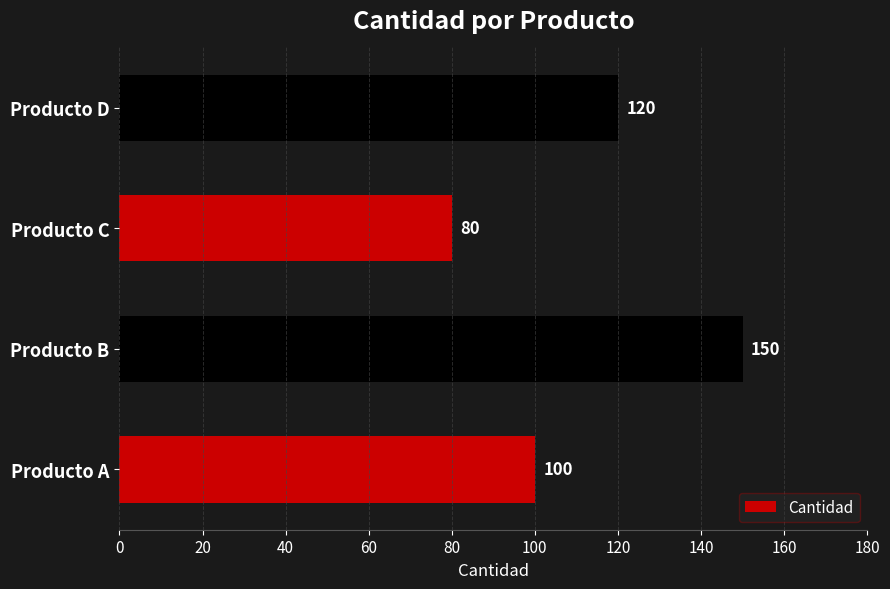

What is the difference between the second highest and minimum values?

40